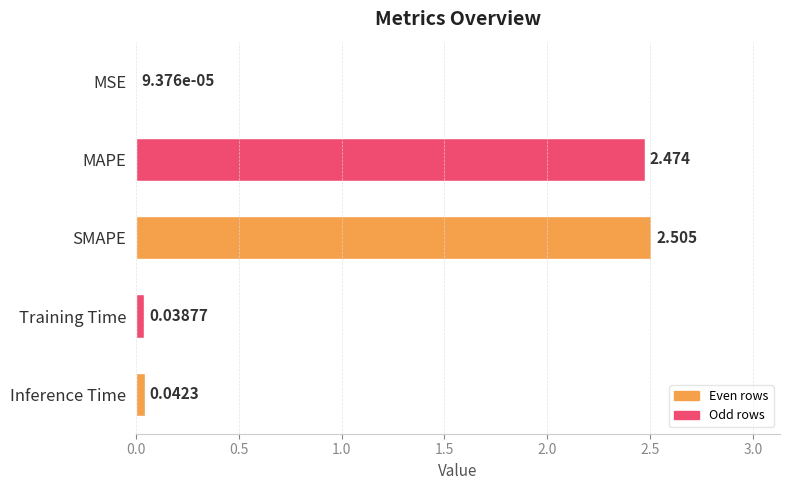

Which label corresponds to the largest value in the chart?

SMAPE